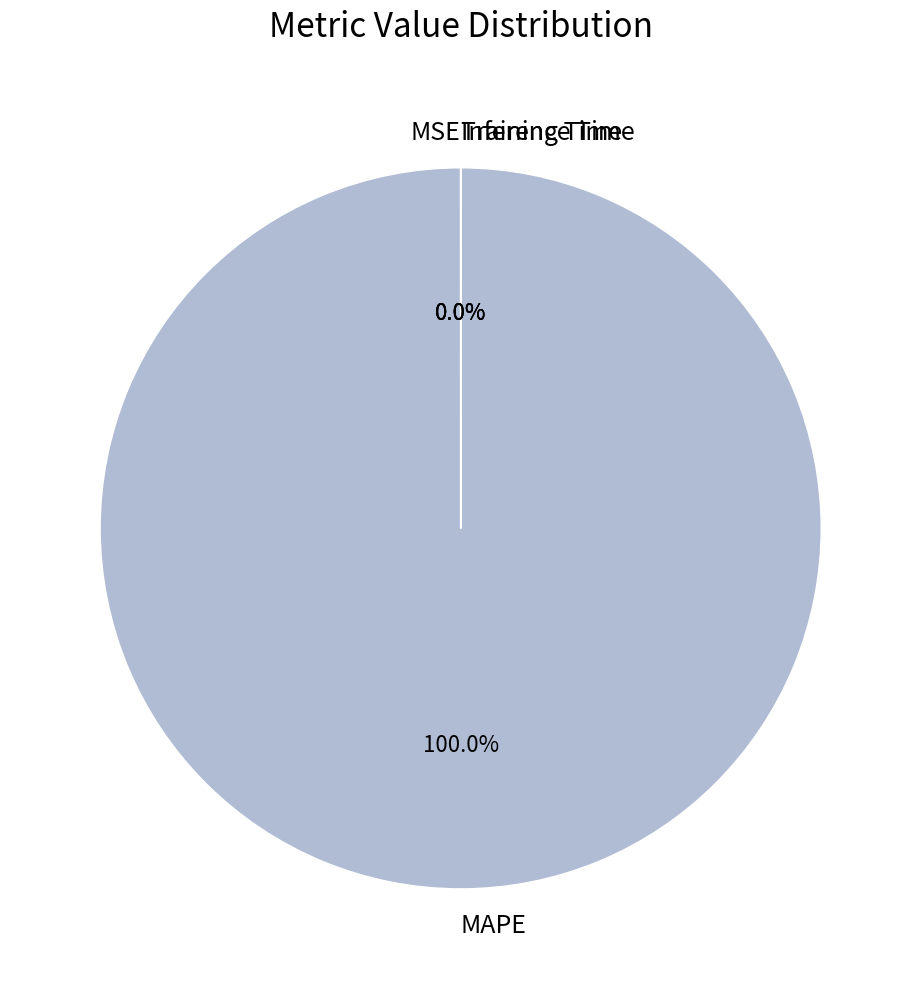

Rank the categories by value from highest to lowest.

MAPE, MSE, Training Time, Inference Time